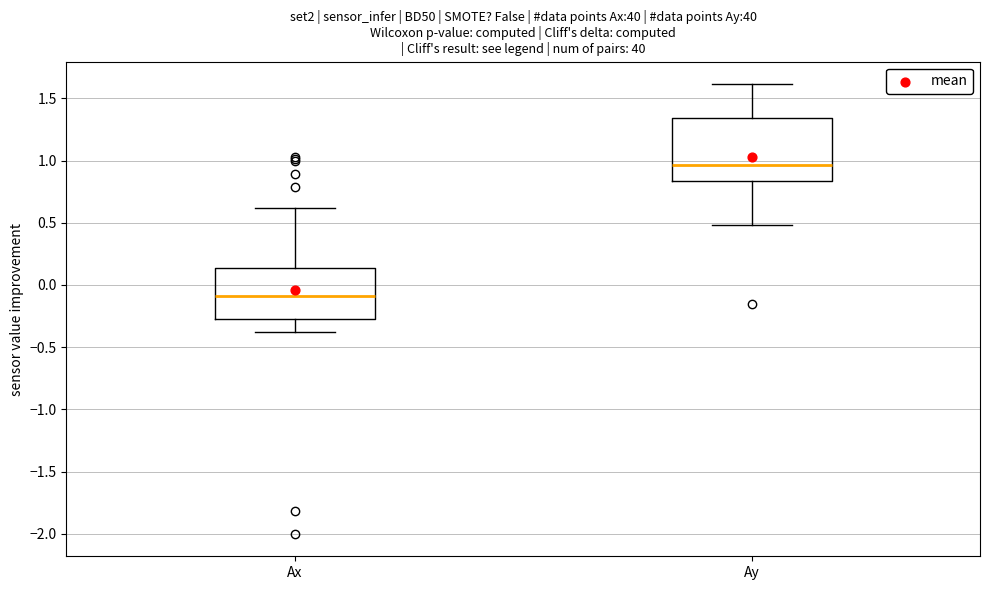

Which box's median line is the lowest?

Ax